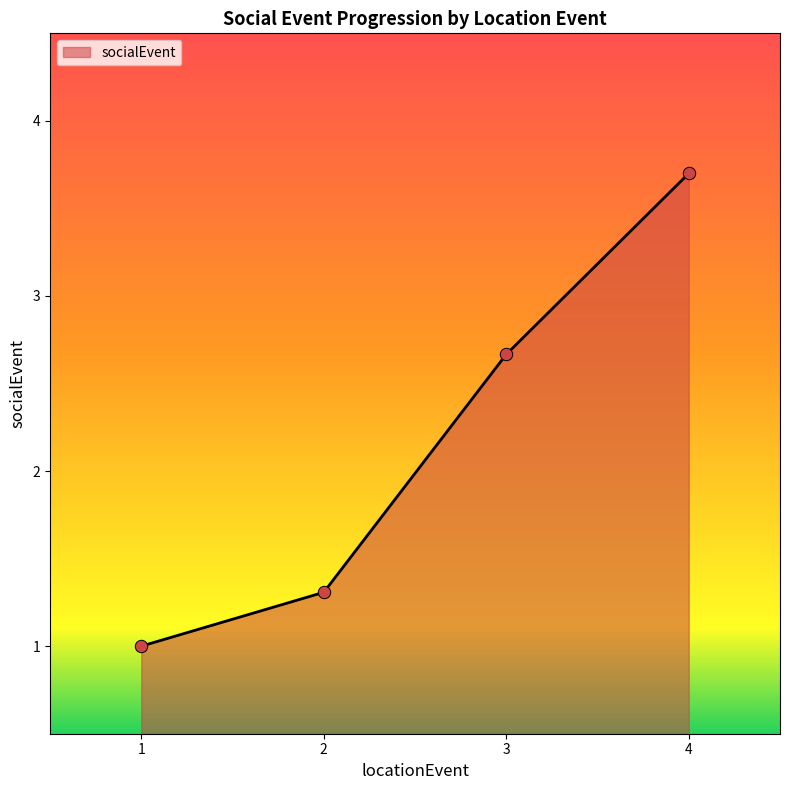

Which has a higher value, 2 or 1?

2